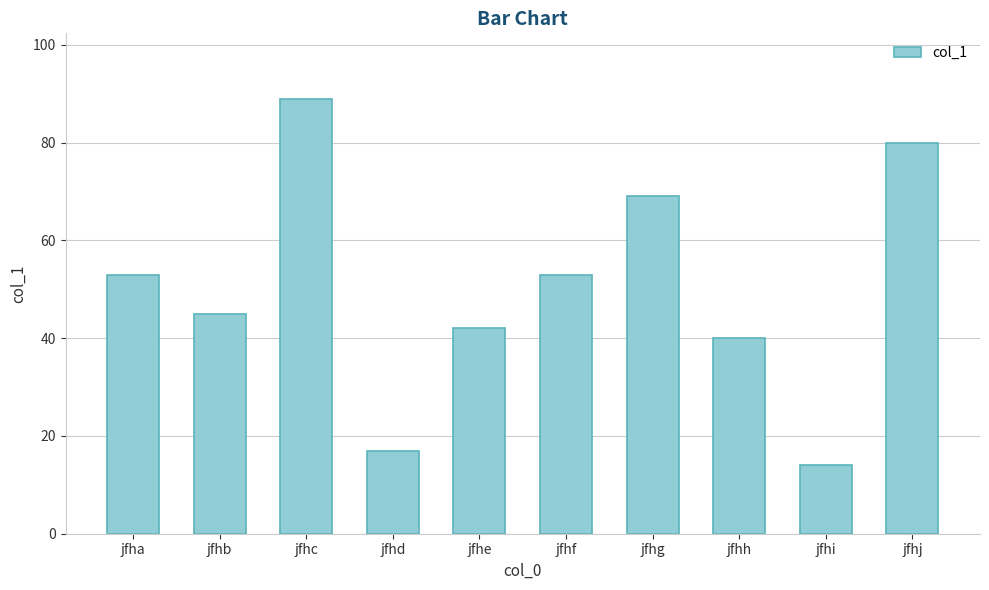

Does the chart contain stacked bars?

No